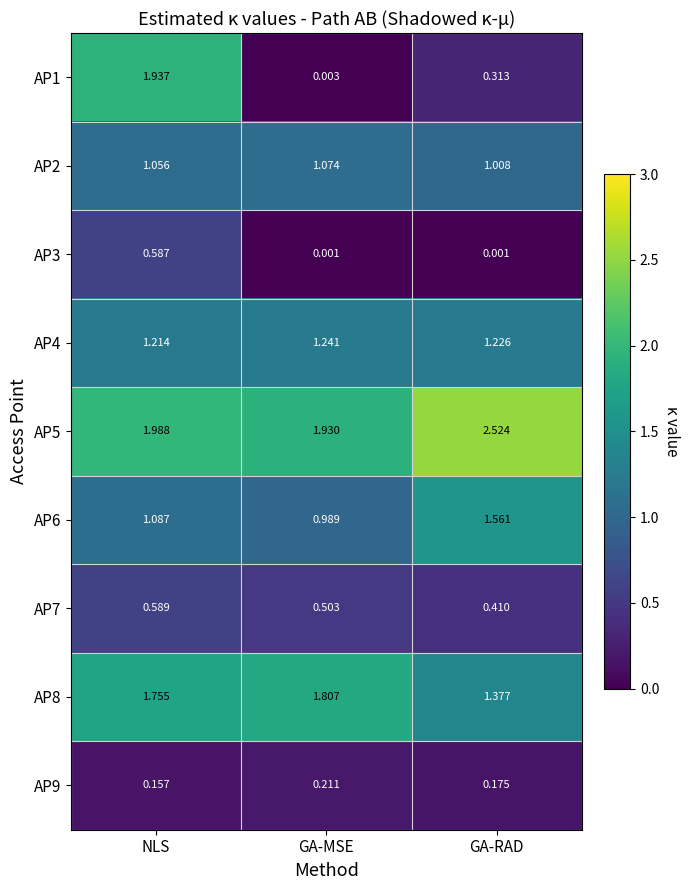

How many data points in AP6 are above 1?

2